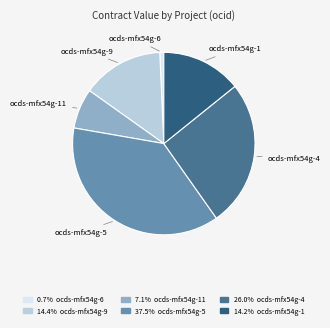

How many segments does this pie chart have?

6